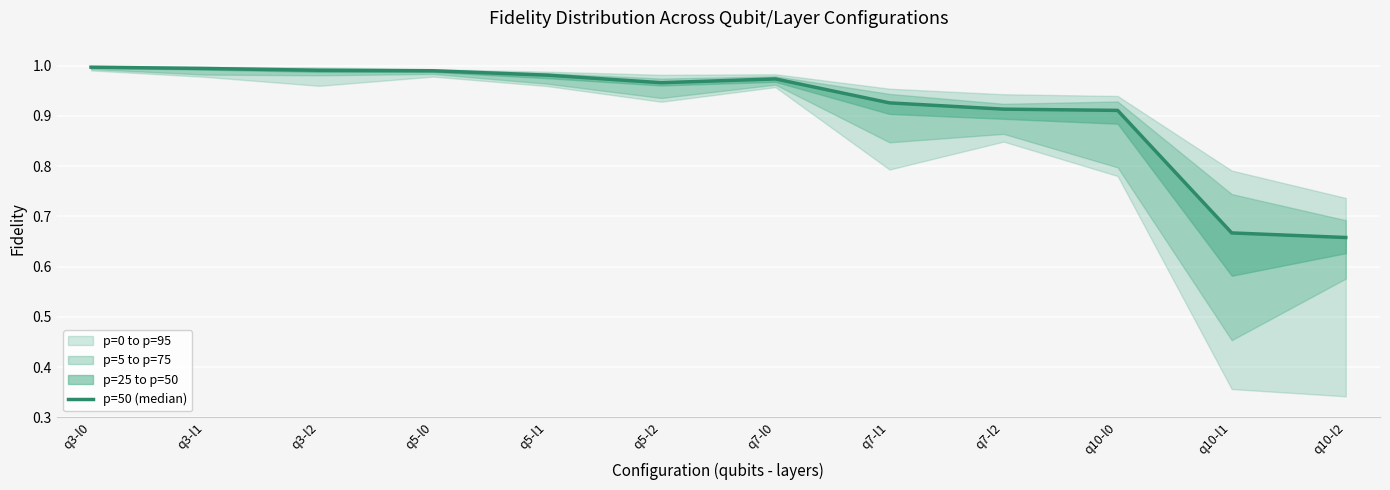

What is the difference between the maximum and minimum values?

0.3